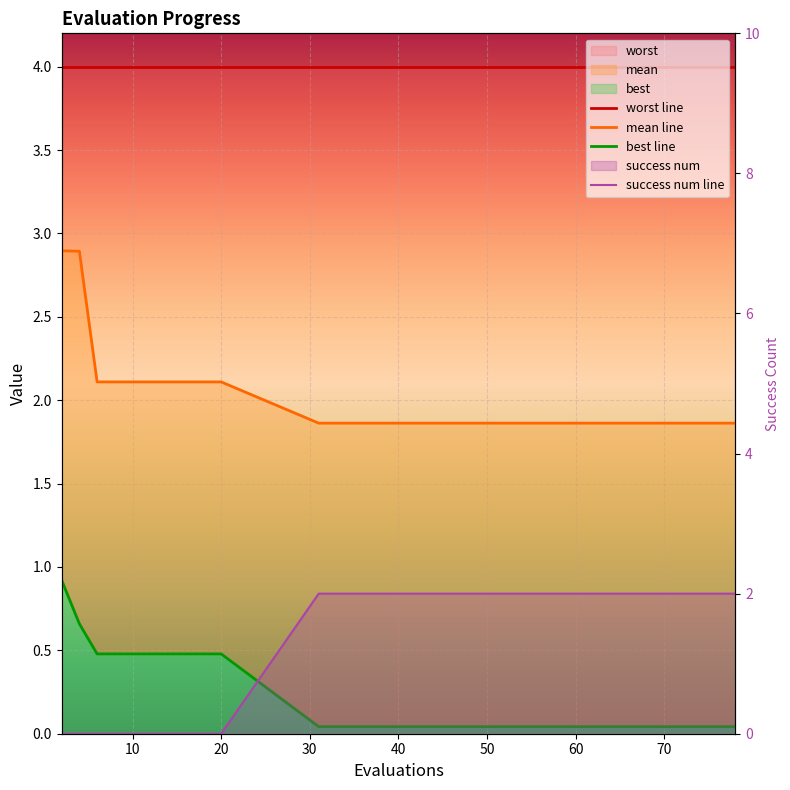

Which series has the largest range (max minus min)?

success num